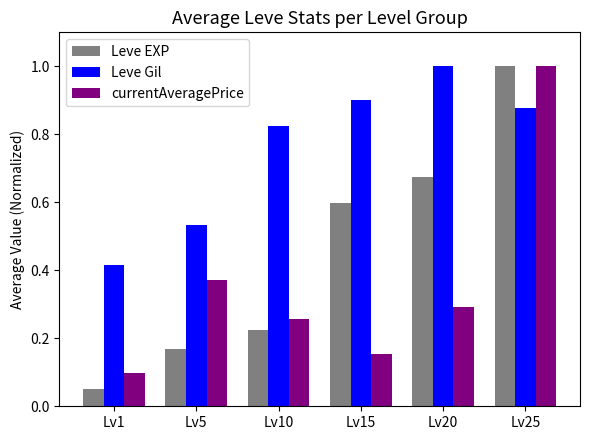

List the labels in order of Leve Gil value, smallest first.

Lv1, Lv5, Lv10, Lv25, Lv15, Lv20